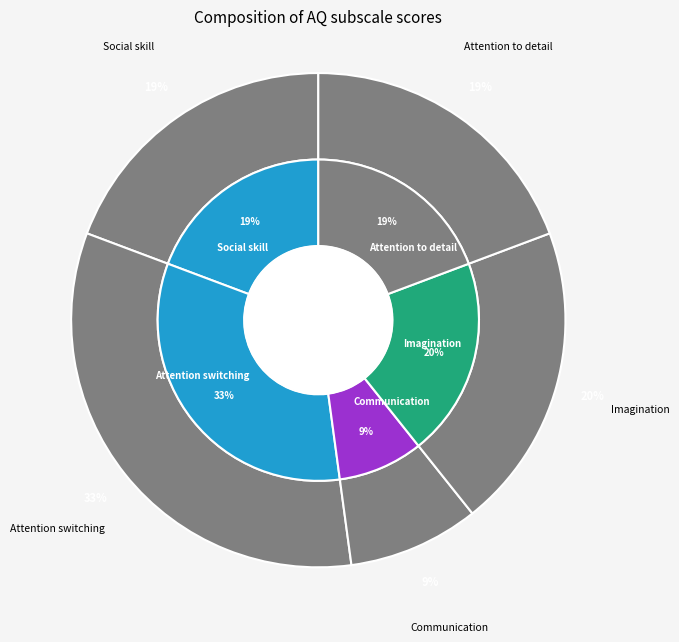

What is the largest slice in the pie chart?

Attention switching